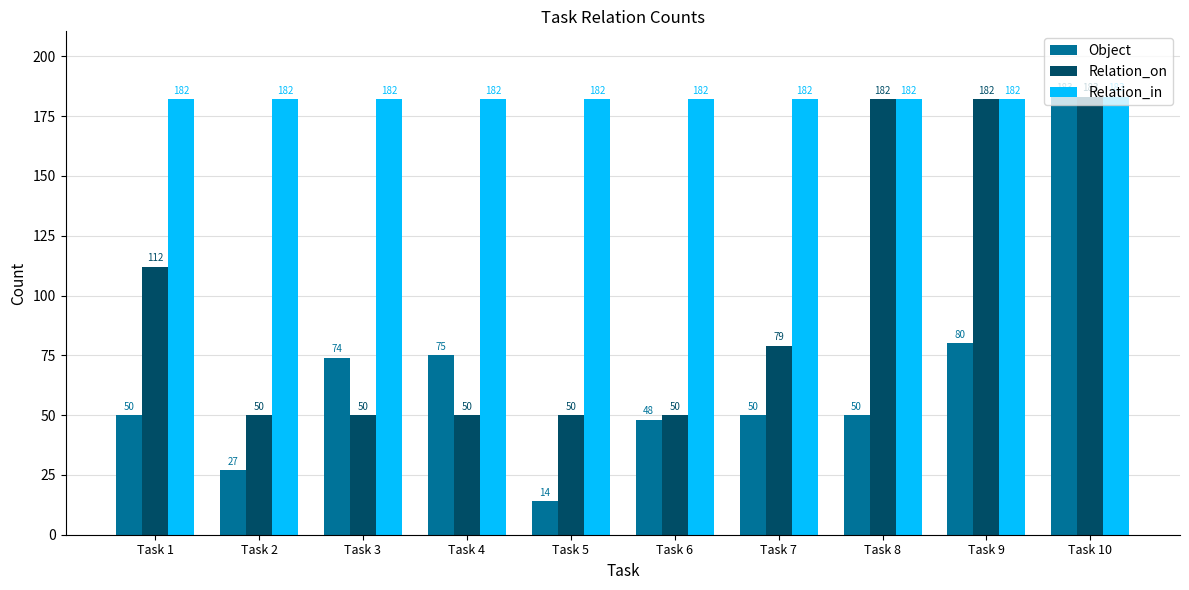

What is the lowest value of the Object series?

14